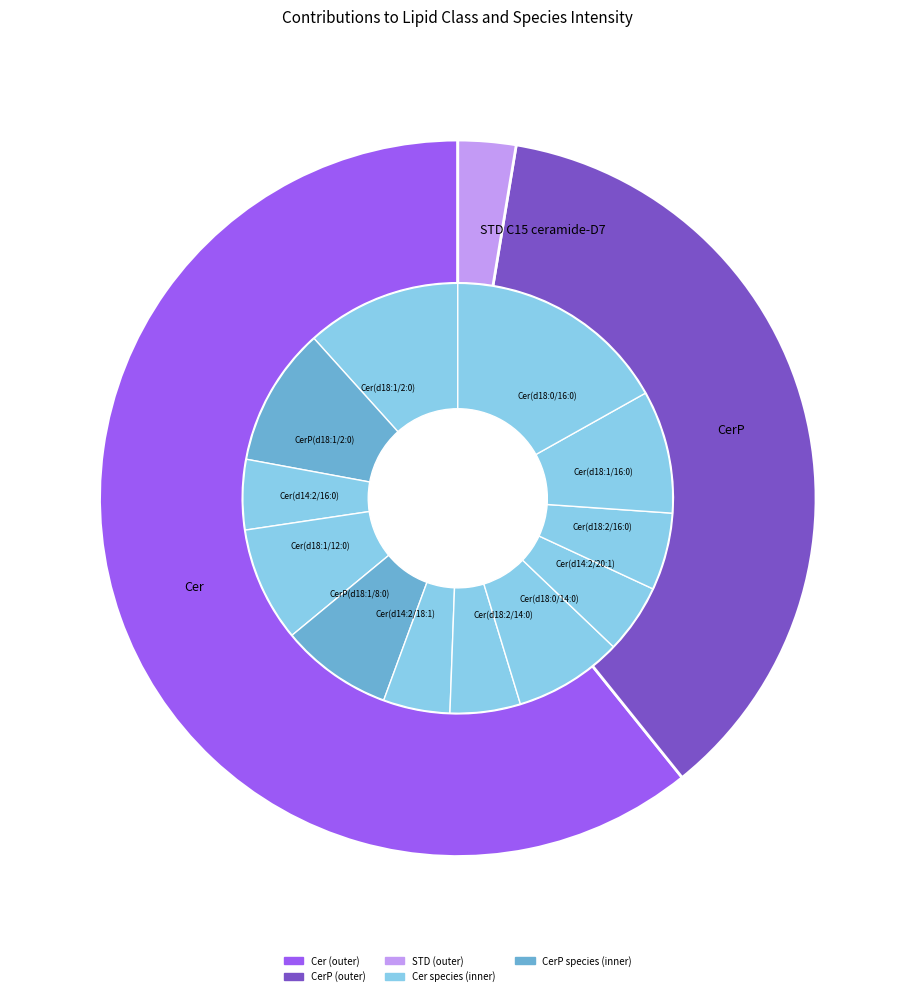

To the nearest percent, what is the average slice percentage?

8%